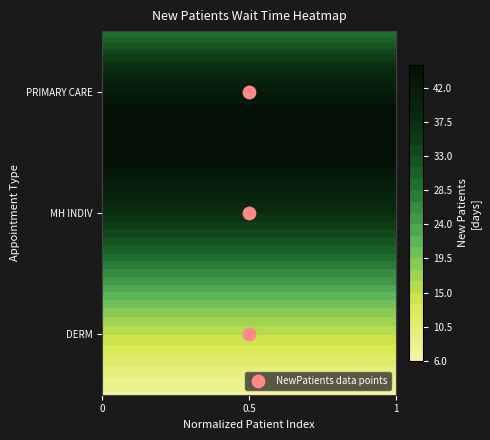

What is the change in value from 0.5 to 0.5?

+1